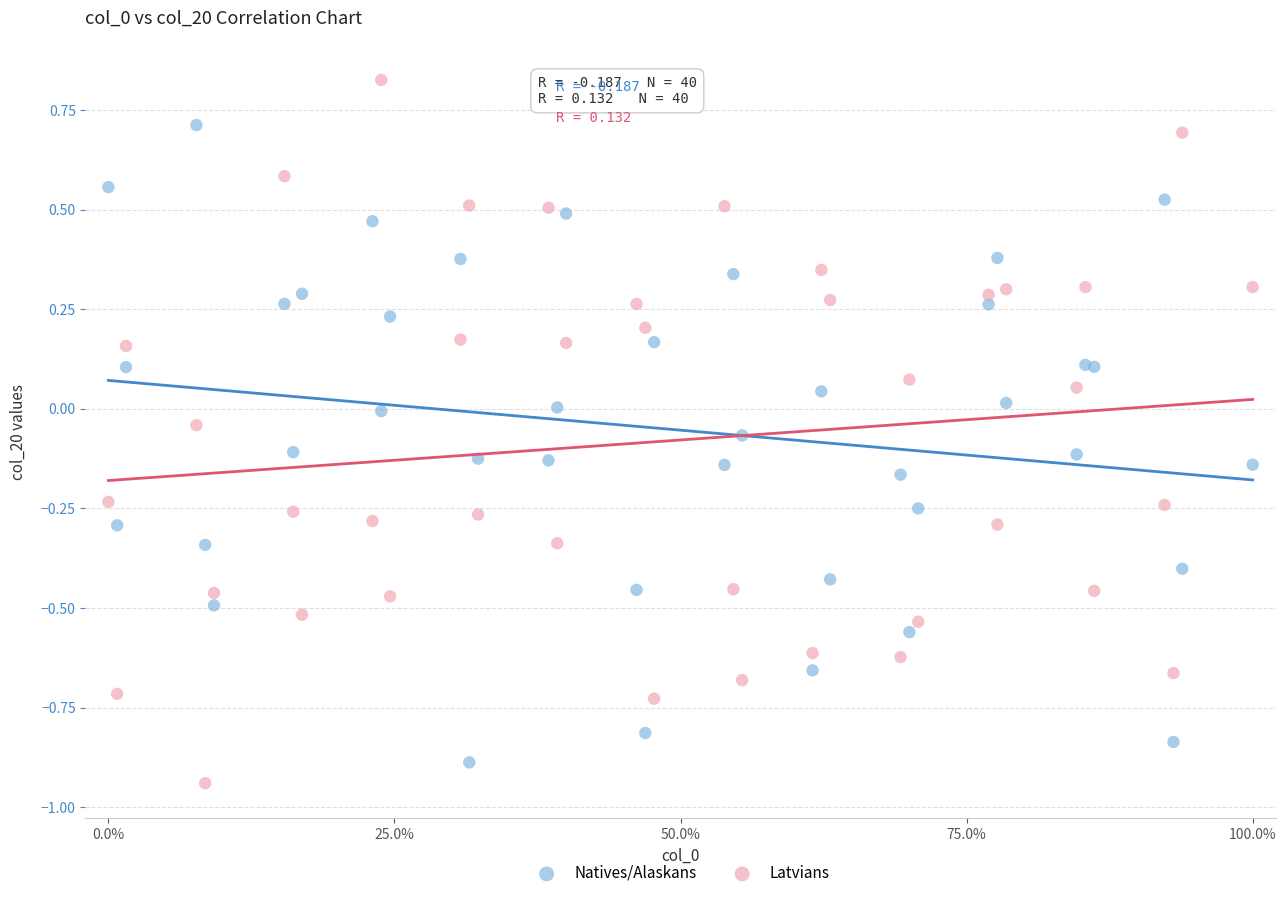

Which series reaches the minimum Y coordinate?

Latvians